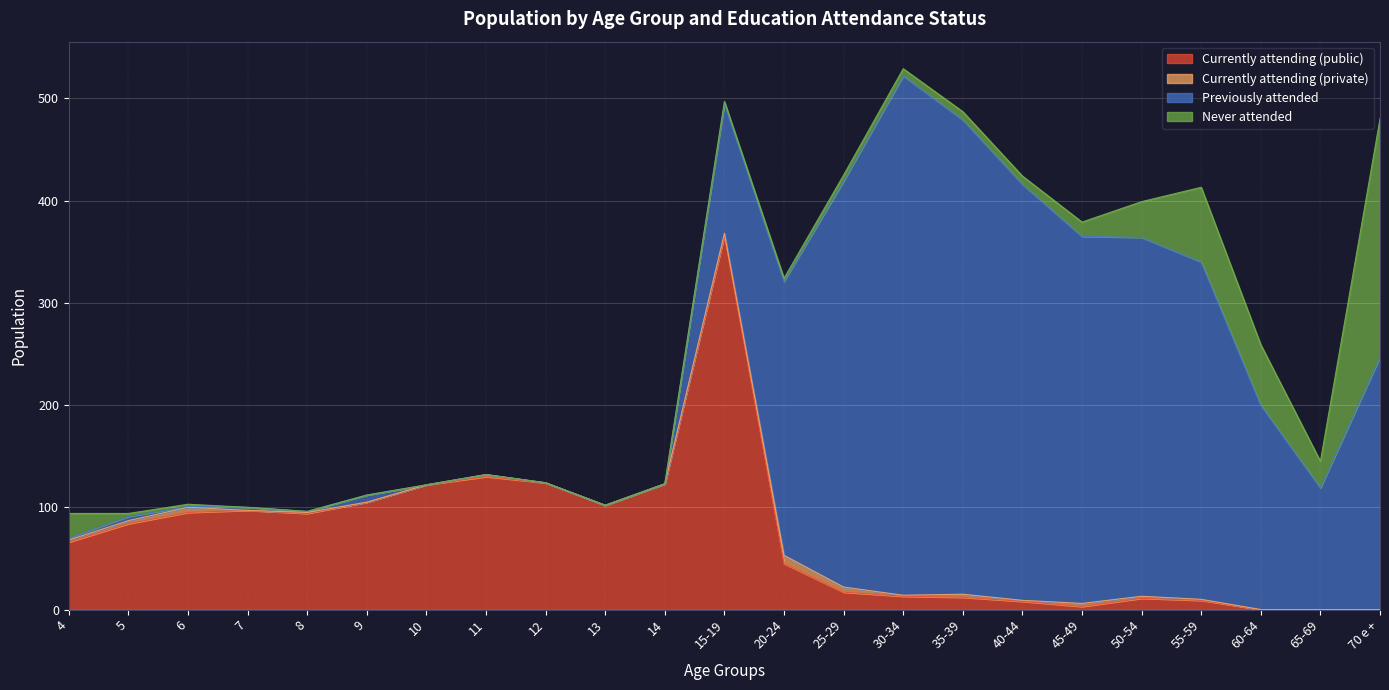

What is the sum of the Currently attending (public) values at 13 and 4?

168